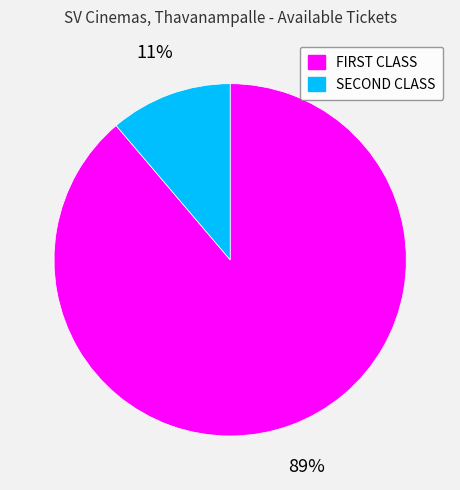

Which category accounts for the majority?

FIRST CLASS